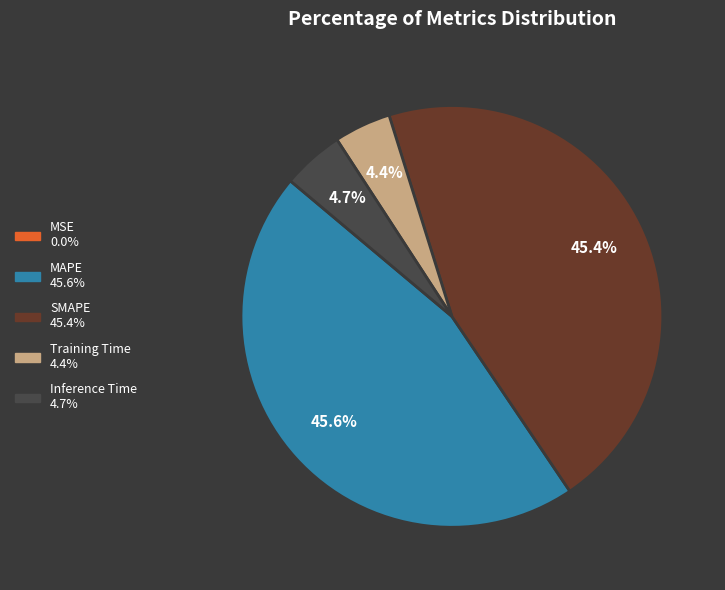

How much of the chart is everything except Inference Time?

95.3%